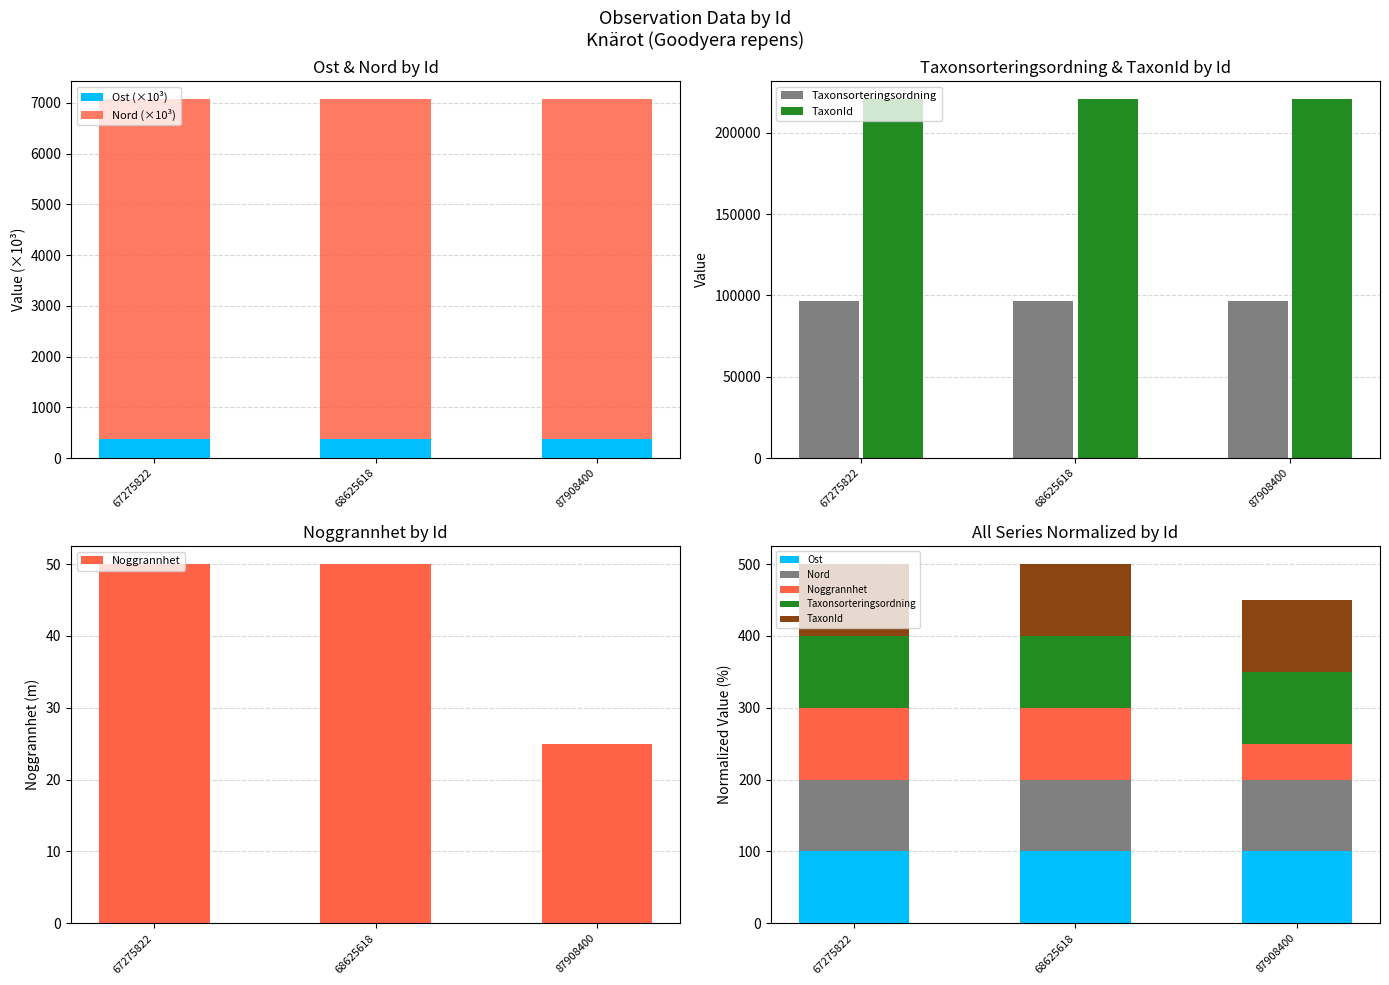

Read the Nord value at 68625618.

100.0